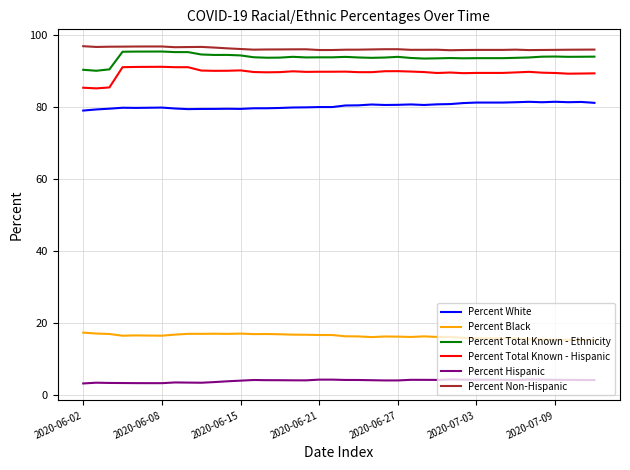

True or false: Percent Total Known - Hispanic and Percent White intersect in this chart.

False